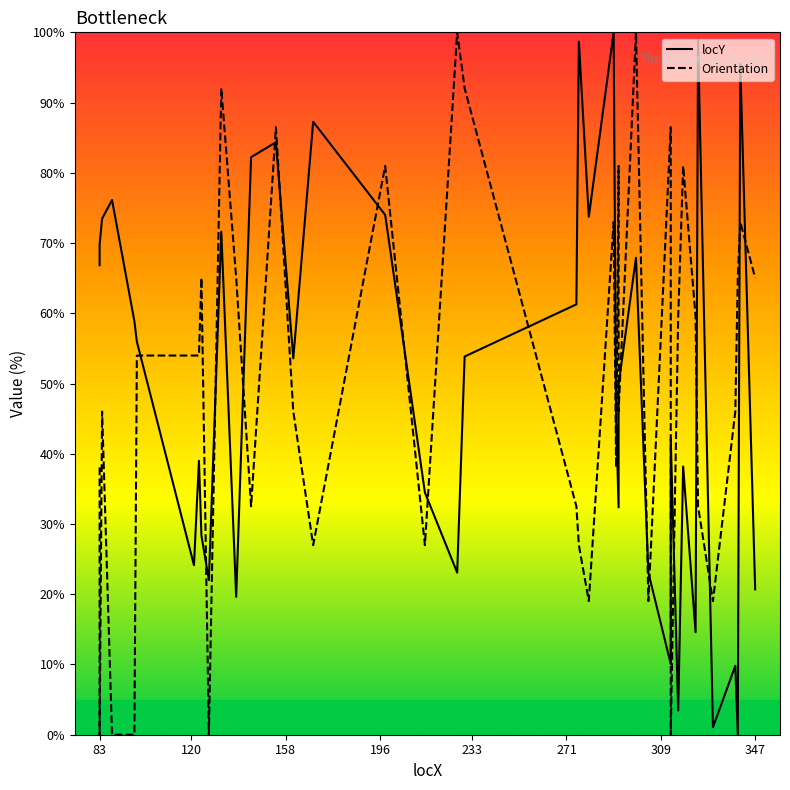

Which series has the largest range (max minus min)?

locY